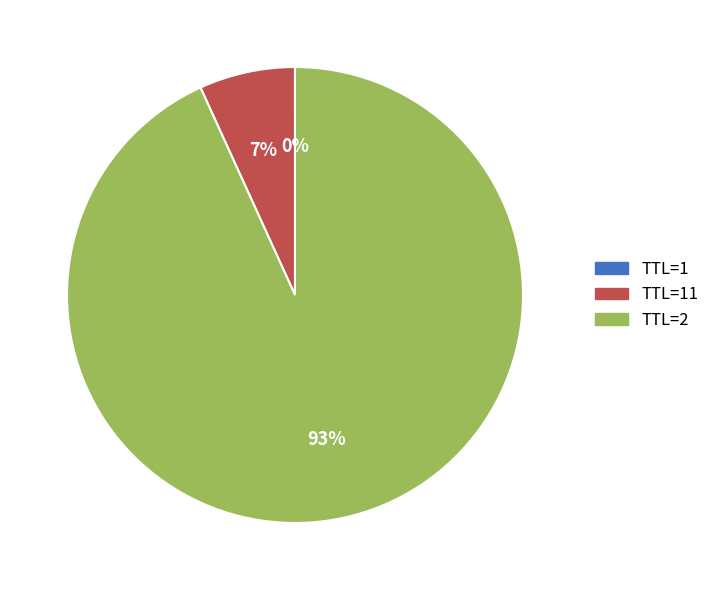

Is TTL=2 the majority of the pie?

Yes